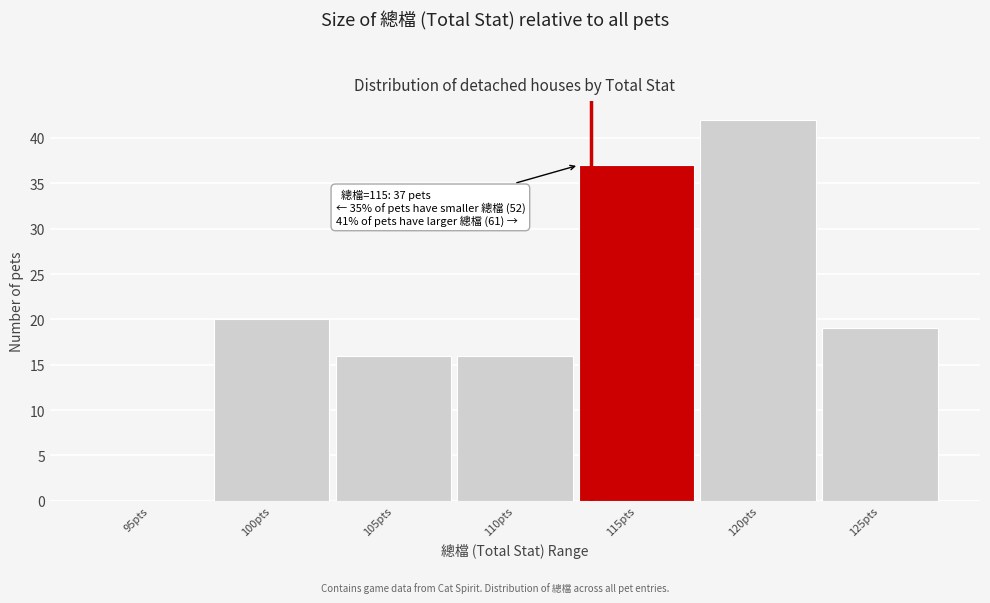

Reading left to right, extract all data points from this chart.

95pts=0	100pts=20	105pts=16	110pts=16	115pts=37	120pts=42	125pts=19